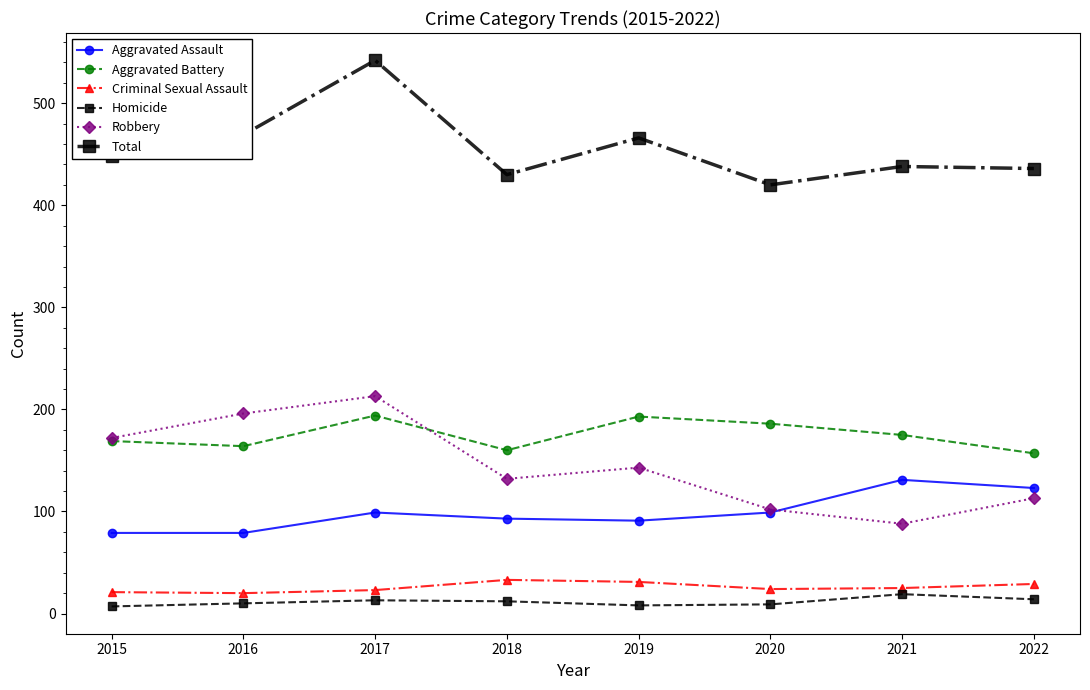

What is the spread (max minus min) of values at 2020?

411